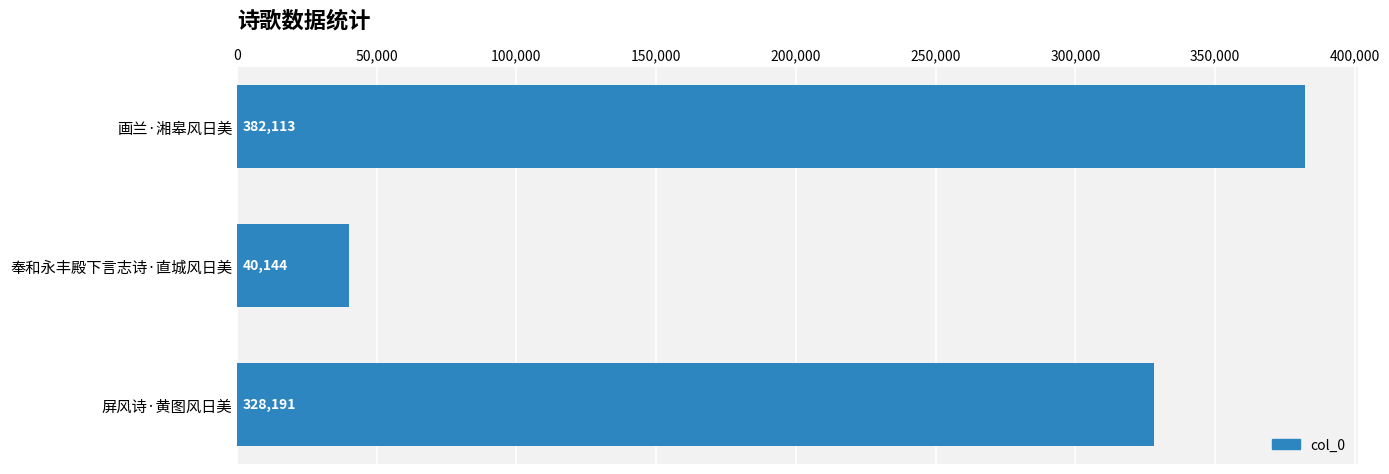

Reading top to bottom, extract all data points from this chart.

画兰·湘皋风日美=382113	奉和永丰殿下言志诗·直城风日美=40144	屏风诗·黄图风日美=328191